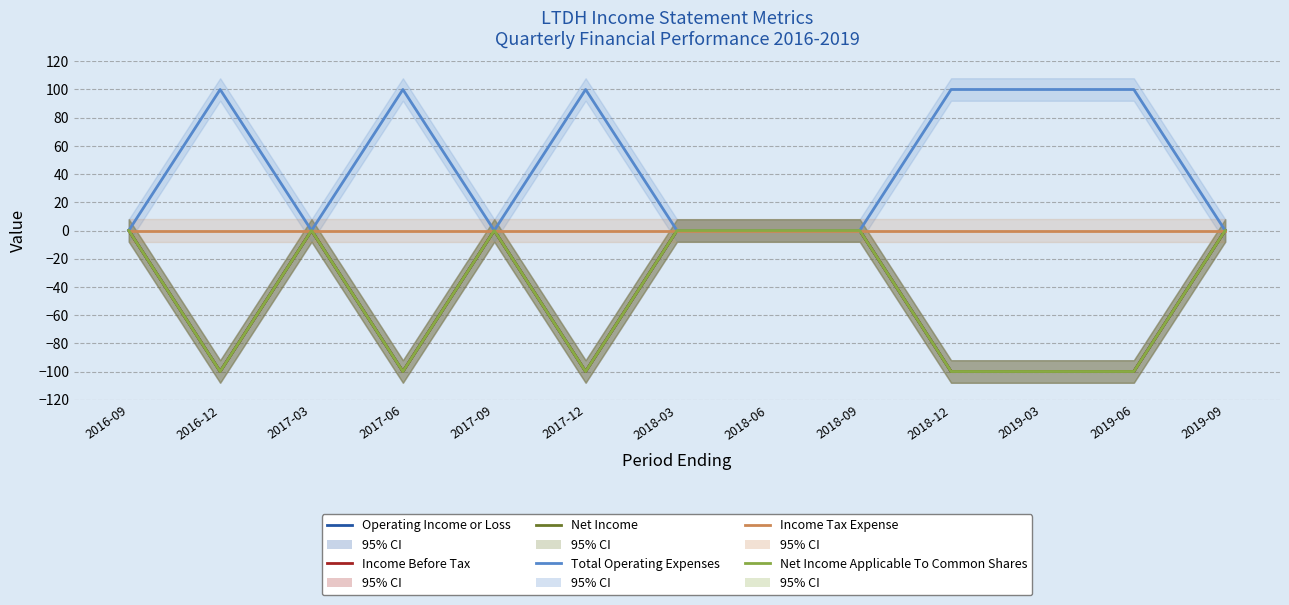

Reading left to right, list all the values displayed in this chart.

Operating Income or Loss: 2016-09=0	2016-12=-100	2017-03=0	2017-06=-100	2017-09=0	2017-12=-100	2018-03=0	2018-06=0	2018-09=0	2018-12=-100	2019-03=-100	2019-06=-100	2019-09=0
Income Before Tax: 2016-09=0	2016-12=-100	2017-03=0	2017-06=-100	2017-09=0	2017-12=-100	2018-03=0	2018-06=0	2018-09=0	2018-12=-100	2019-03=-100	2019-06=-100	2019-09=0
Net Income: 2016-09=0	2016-12=-100	2017-03=0	2017-06=-100	2017-09=0	2017-12=-100	2018-03=0	2018-06=0	2018-09=0	2018-12=-100	2019-03=-100	2019-06=-100	2019-09=0
Total Operating Expenses: 2016-09=0	2016-12=100	2017-03=0	2017-06=100	2017-09=0	2017-12=100	2018-03=0	2018-06=0	2018-09=0	2018-12=100	2019-03=100	2019-06=100	2019-09=0
Income Tax Expense: 2016-09=0	2016-12=0	2017-03=0	2017-06=0	2017-09=0	2017-12=0	2018-03=0	2018-06=0	2018-09=0	2018-12=0	2019-03=0	2019-06=0	2019-09=0
Net Income Applicable To Common Shares: 2016-09=0	2016-12=-100	2017-03=0	2017-06=-100	2017-09=0	2017-12=-100	2018-03=0	2018-06=0	2018-09=0	2018-12=-100	2019-03=-100	2019-06=-100	2019-09=0